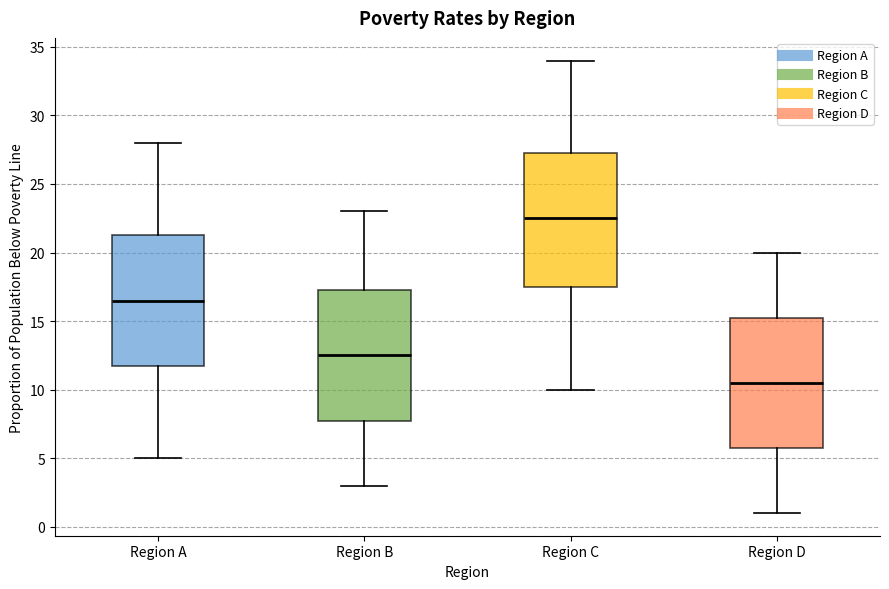

Which box's median line is the highest?

Region C